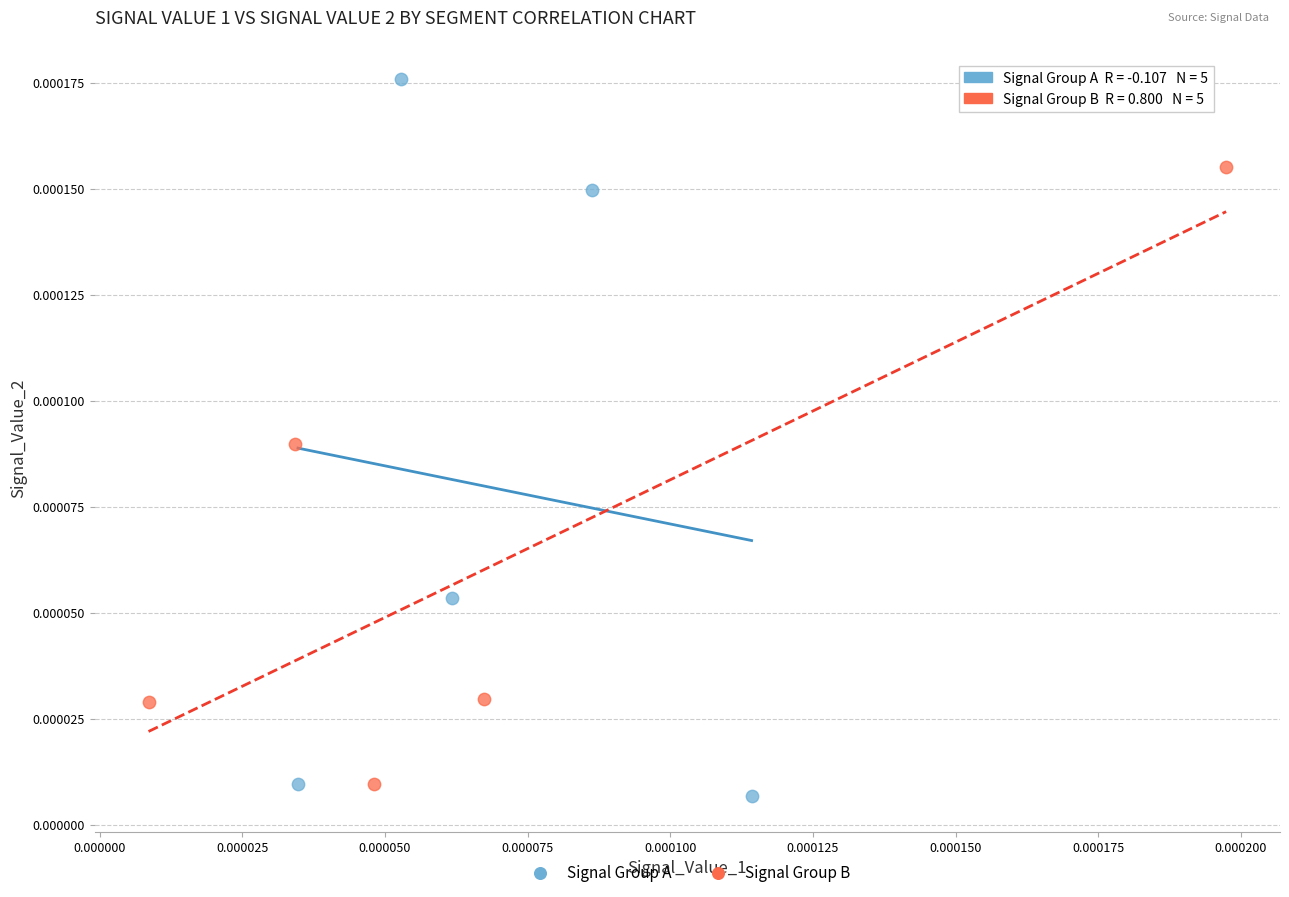

What are all the series names shown in the legend?

Signal Group A, Signal Group B